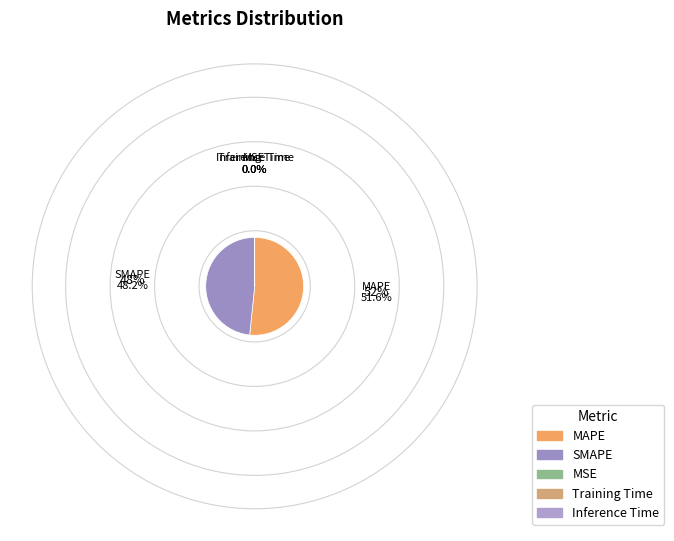

Which slice is the largest?

MAPE